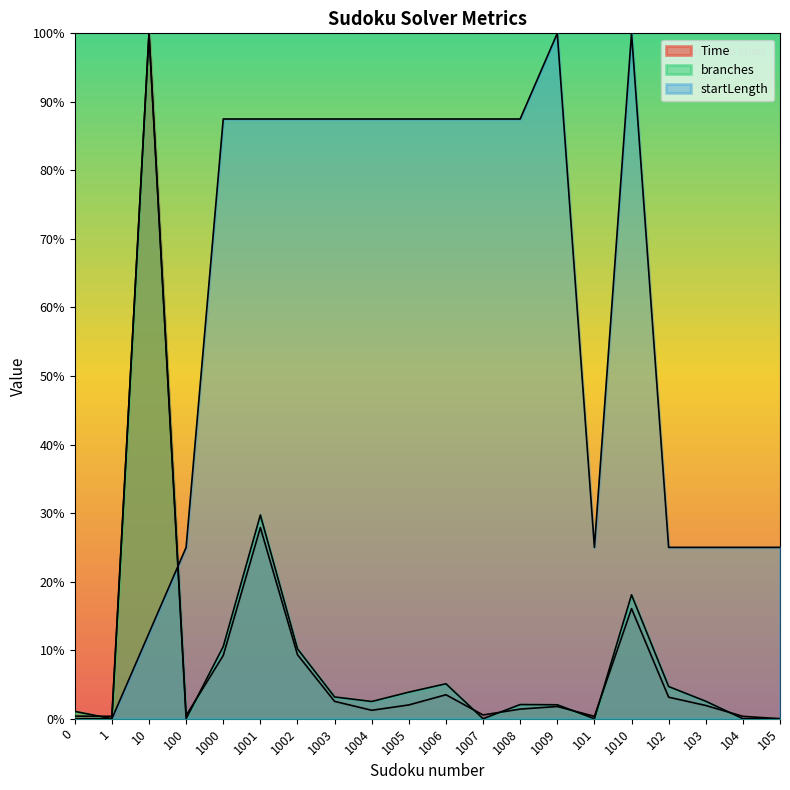

What is the total value across all series at 1010?

1.3